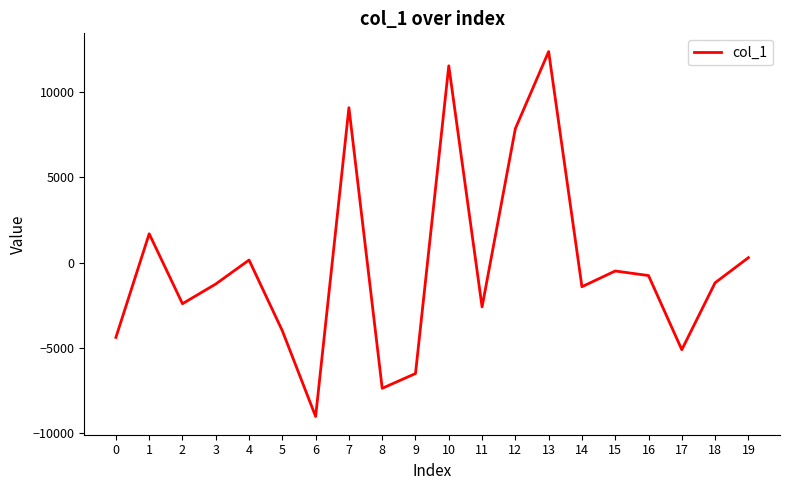

What is the change in value from 13 to 17?

-17469.6